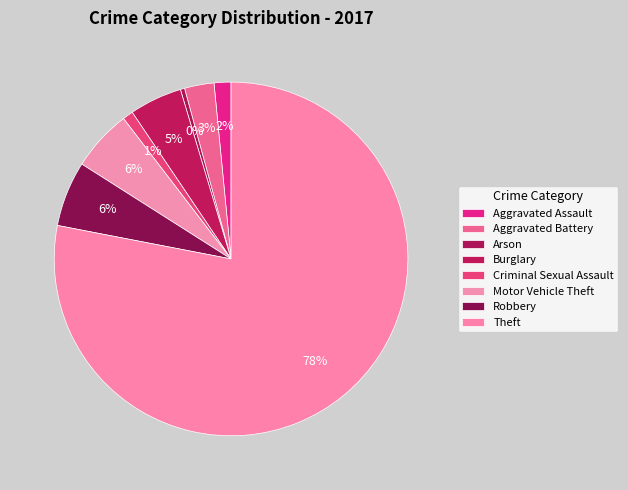

How many segments does this pie chart have?

8